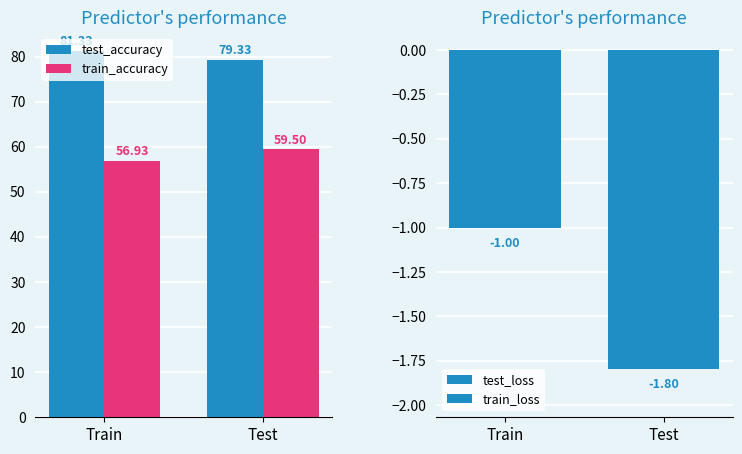

How many data points in train_accuracy are less than 59?

1